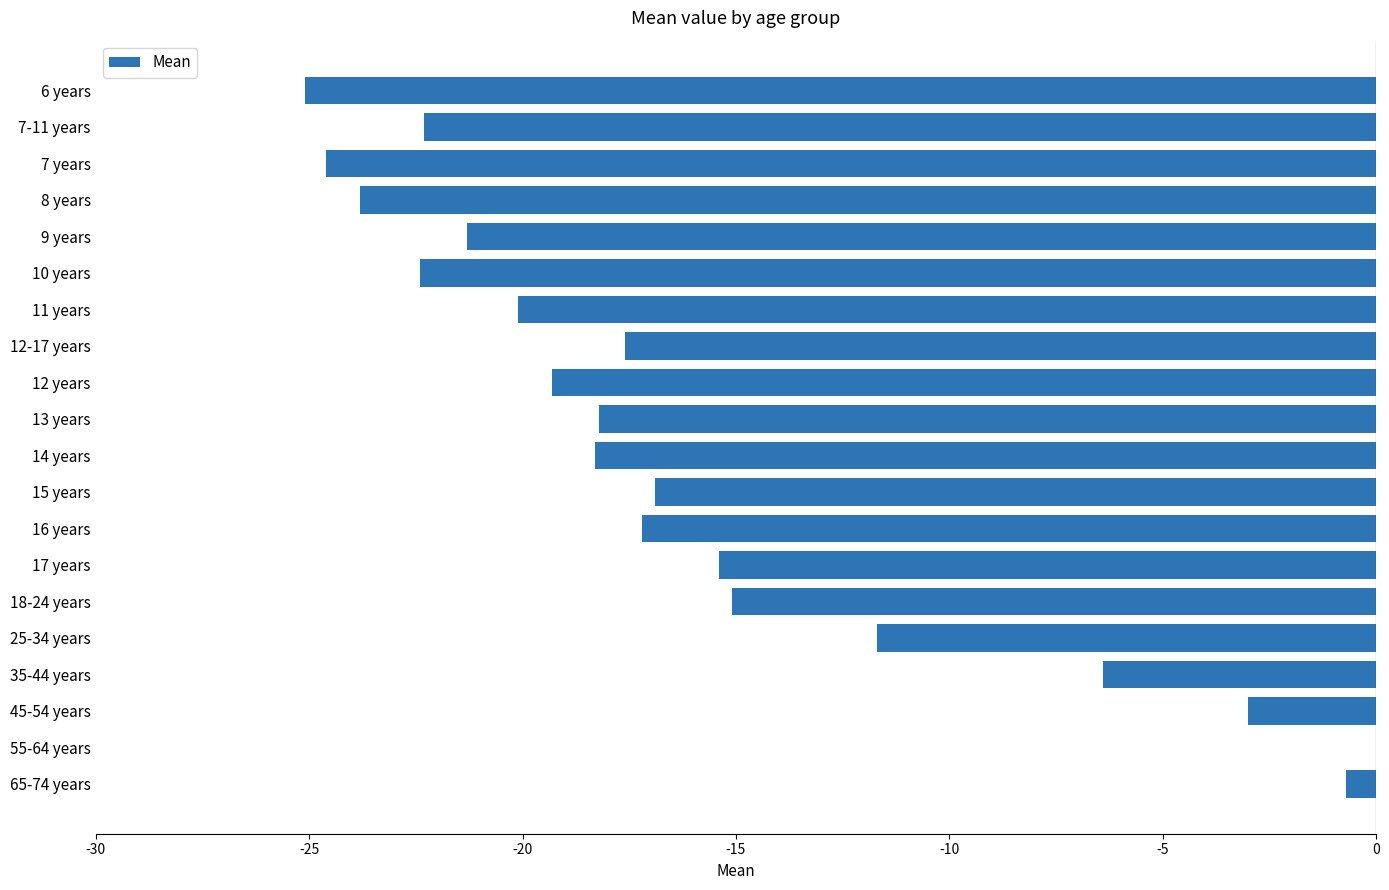

At which category does the chart reach its peak across all series?

55-64 years